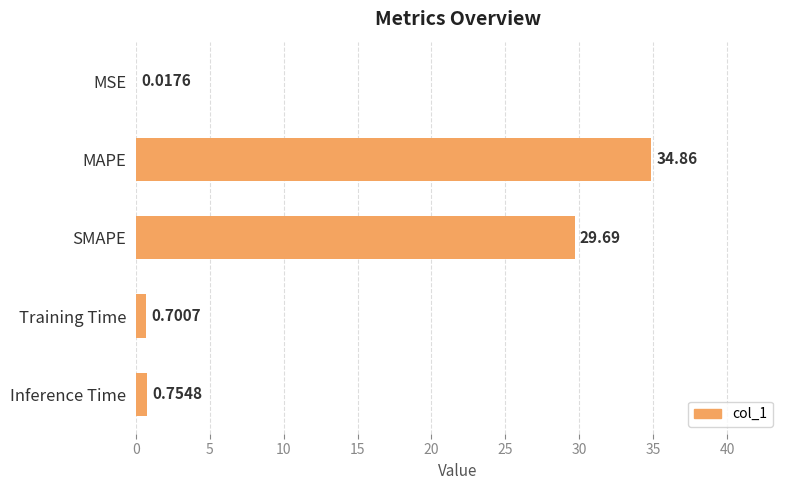

Are the bars horizontal?

Yes